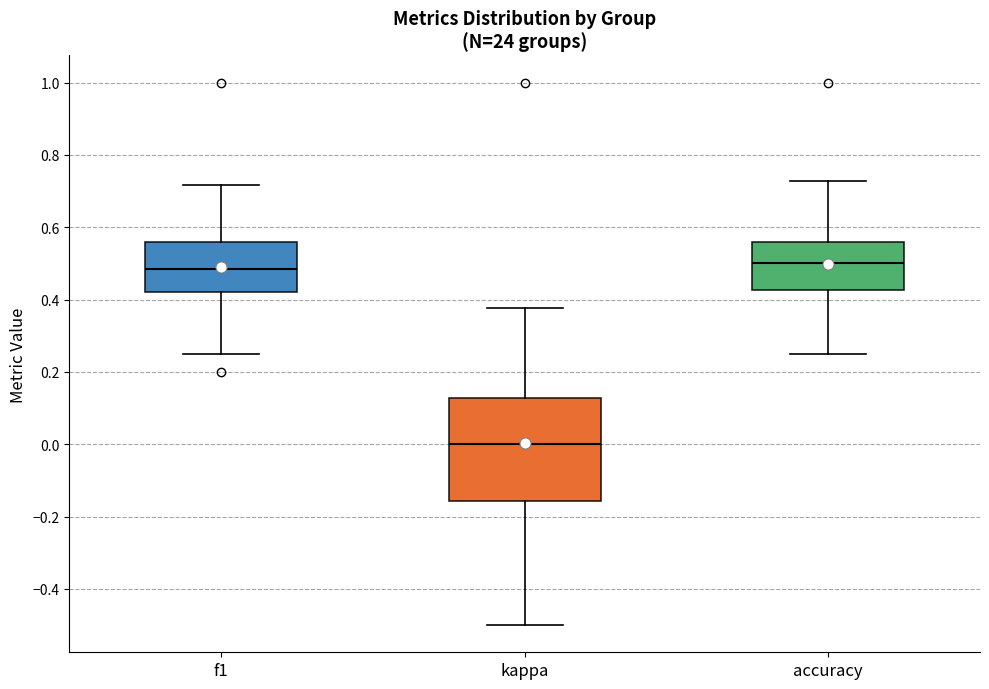

Reading left to right, transcribe this box plot: for each box, give where its median line is, the range the box spans, and where its two whiskers end, as read against the y-axis. The values are not printed on the chart, so give them approximately, as read against the axis.

f1: median 0.48, box 0.42 to 0.56, whiskers 0.26 to 0.72
kappa: median 0.00, box -0.16 to 0.12, whiskers -0.50 to 0.38
accuracy: median 0.50, box 0.42 to 0.56, whiskers 0.26 to 0.72